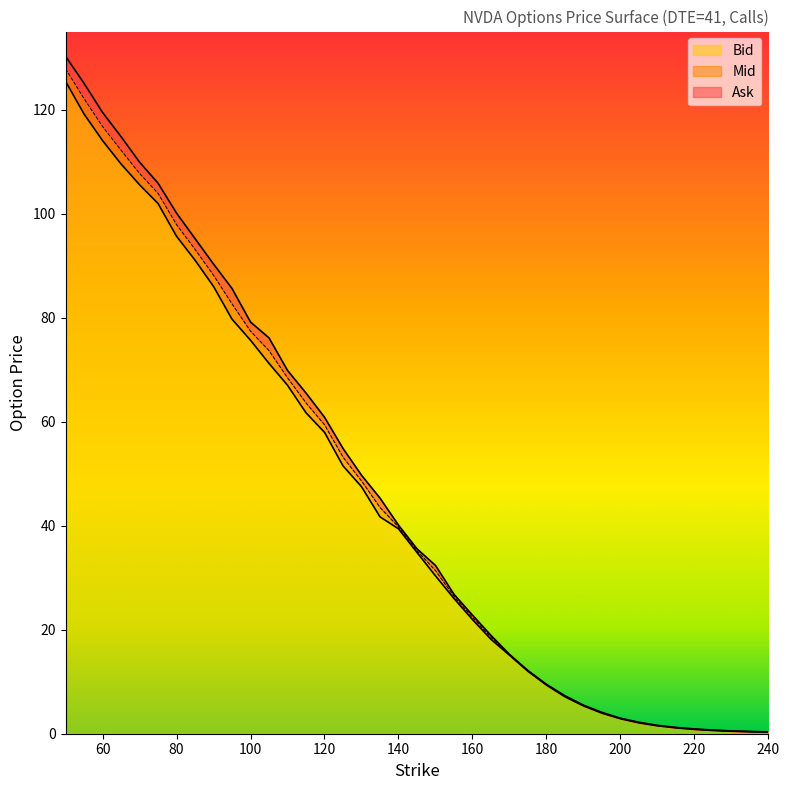

What is the average value of the Mid series?

45.6